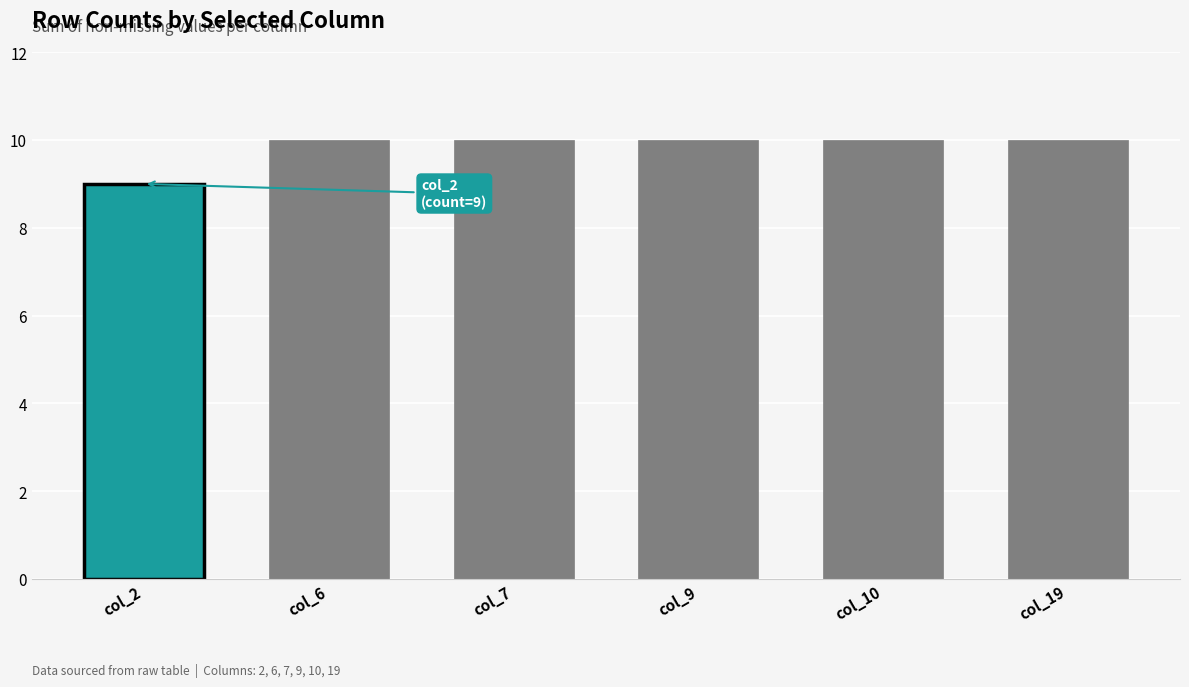

The value at col_10 is 10. True or false?

True